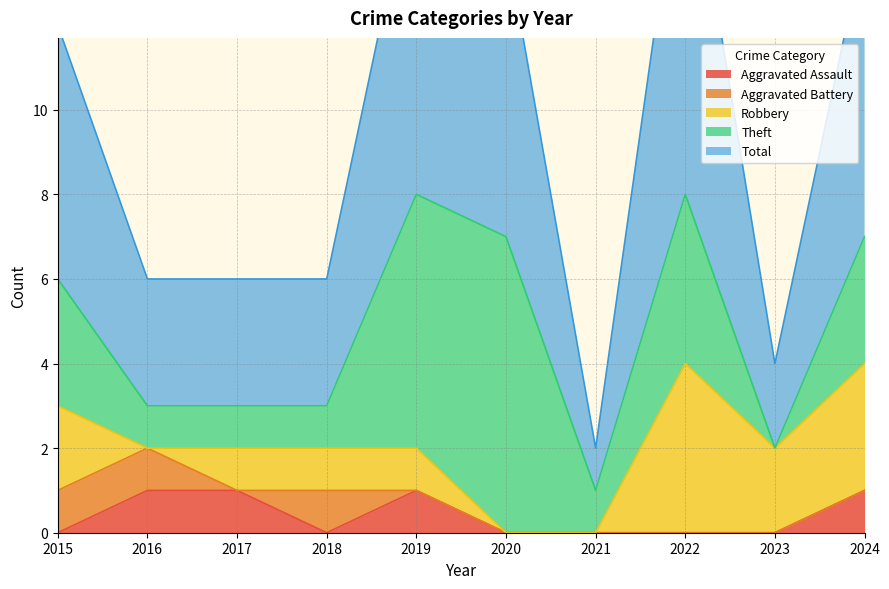

At which category does Aggravated Assault reach its first local valley?

2018